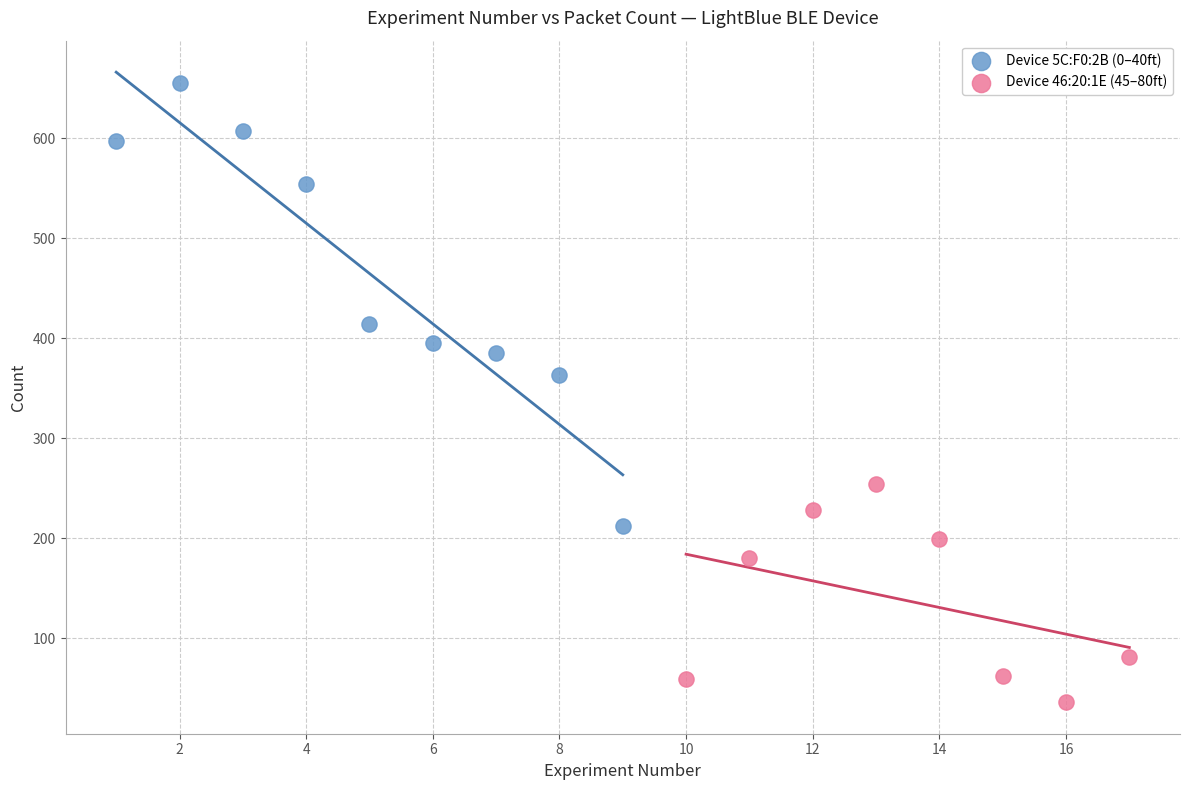

Which series contains the highest Y value?

Device 5C:F0:2B (0–40ft)